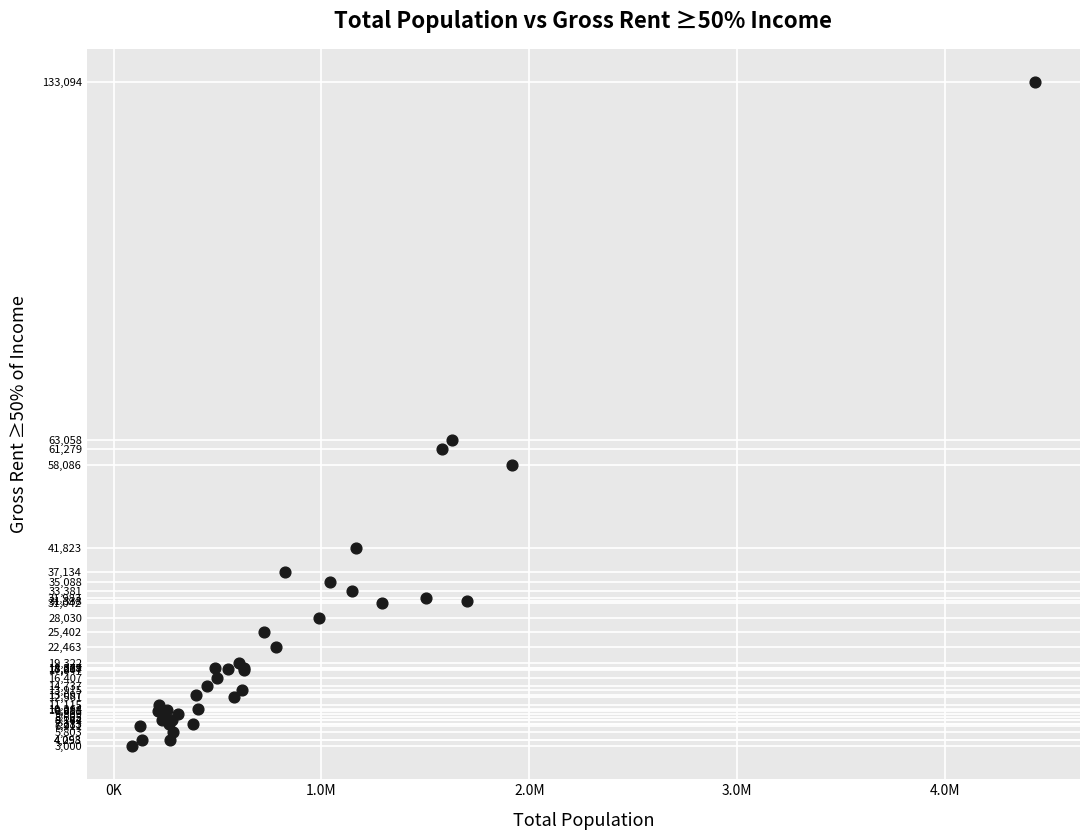

What Y value in the scatter plot is closest to 68047?

63058